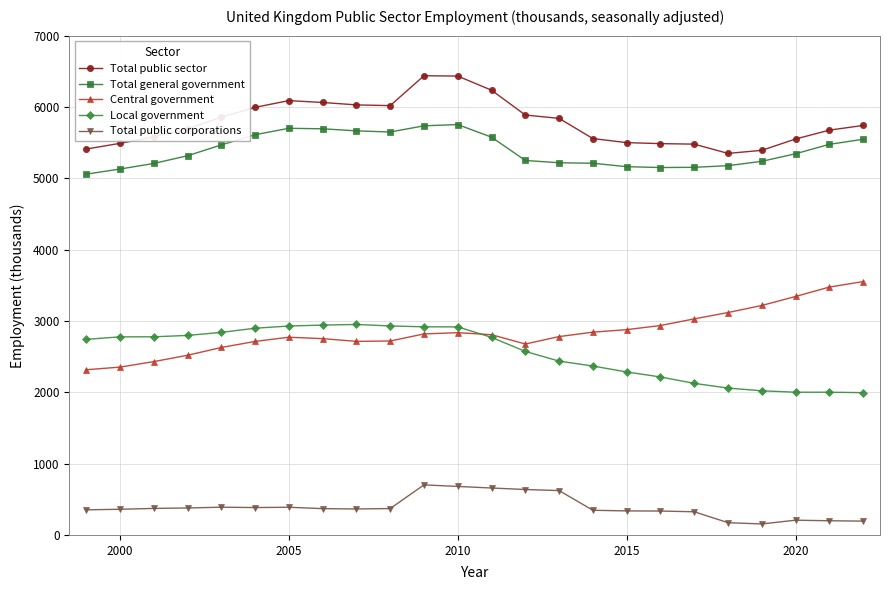

What is the value of the Central government point at the 3rd from the left?

2430